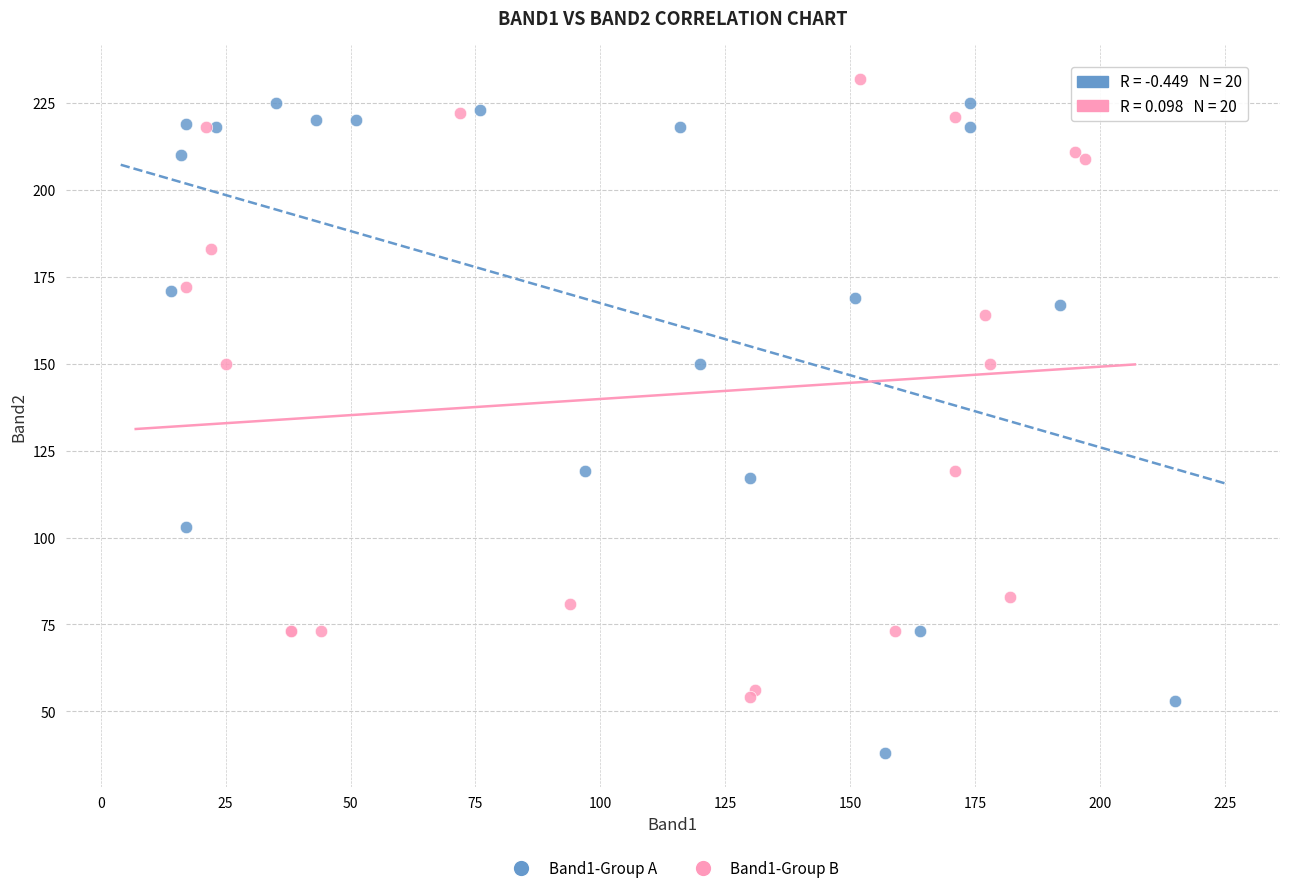

Which series has the largest Y range (max minus min)?

Band1-Group A